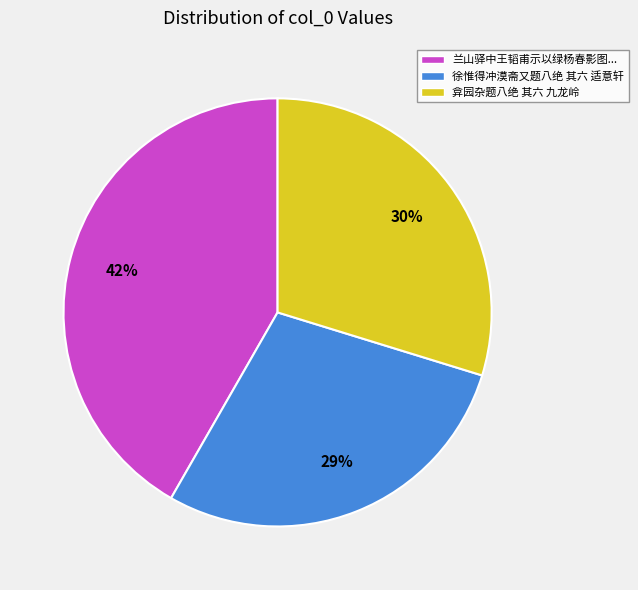

Which slice is the smallest?

徐惟得冲漠斋又题八绝 其六 适意轩